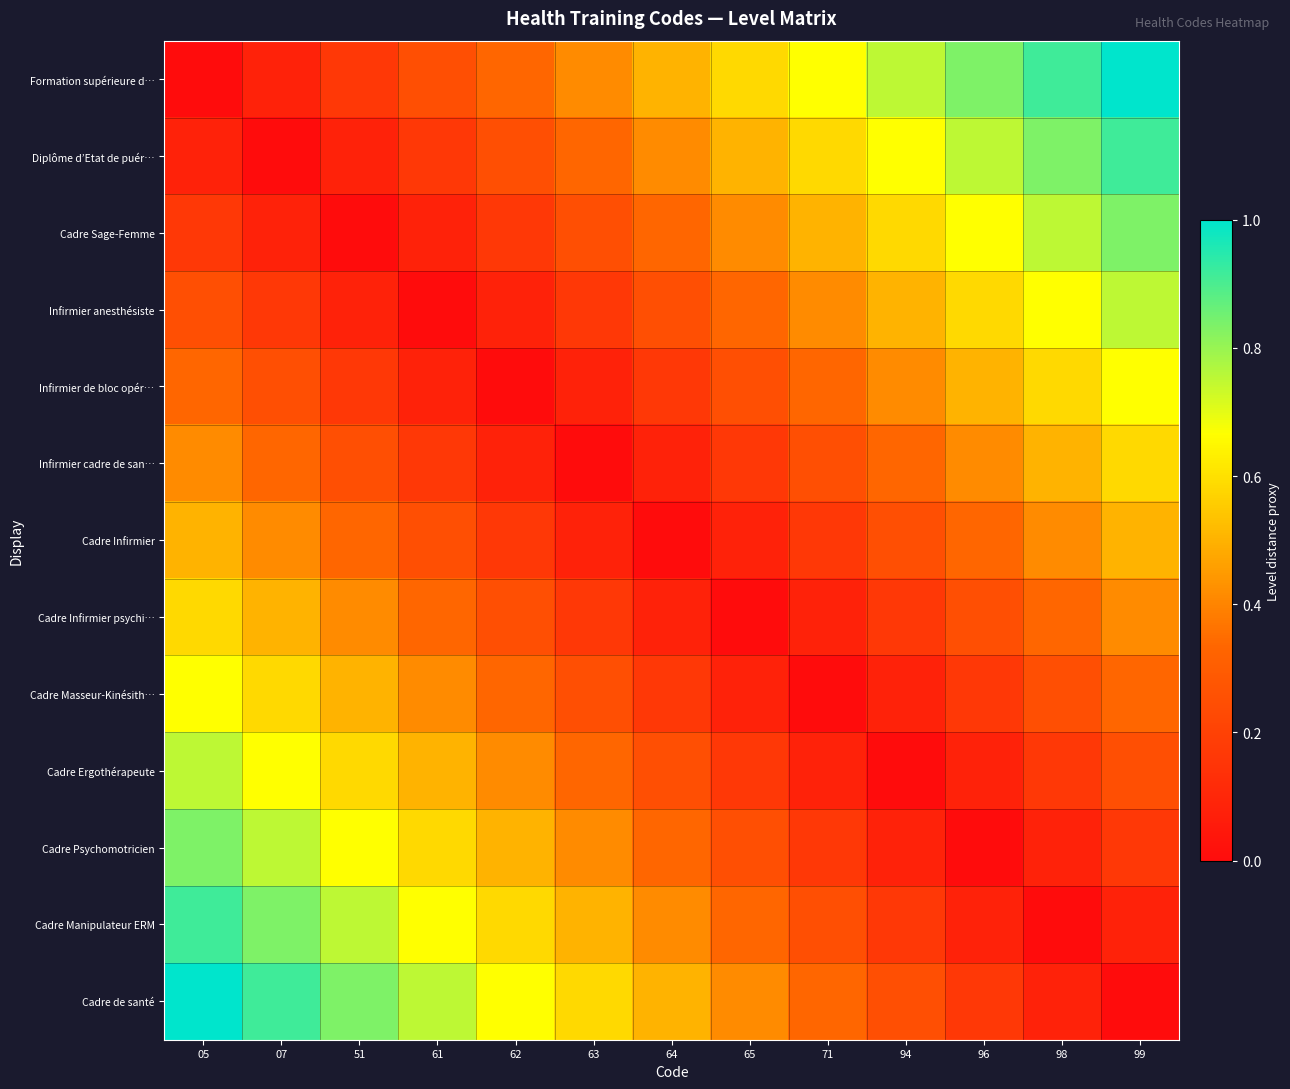

At how many categories does at least one series exceed 0?

13